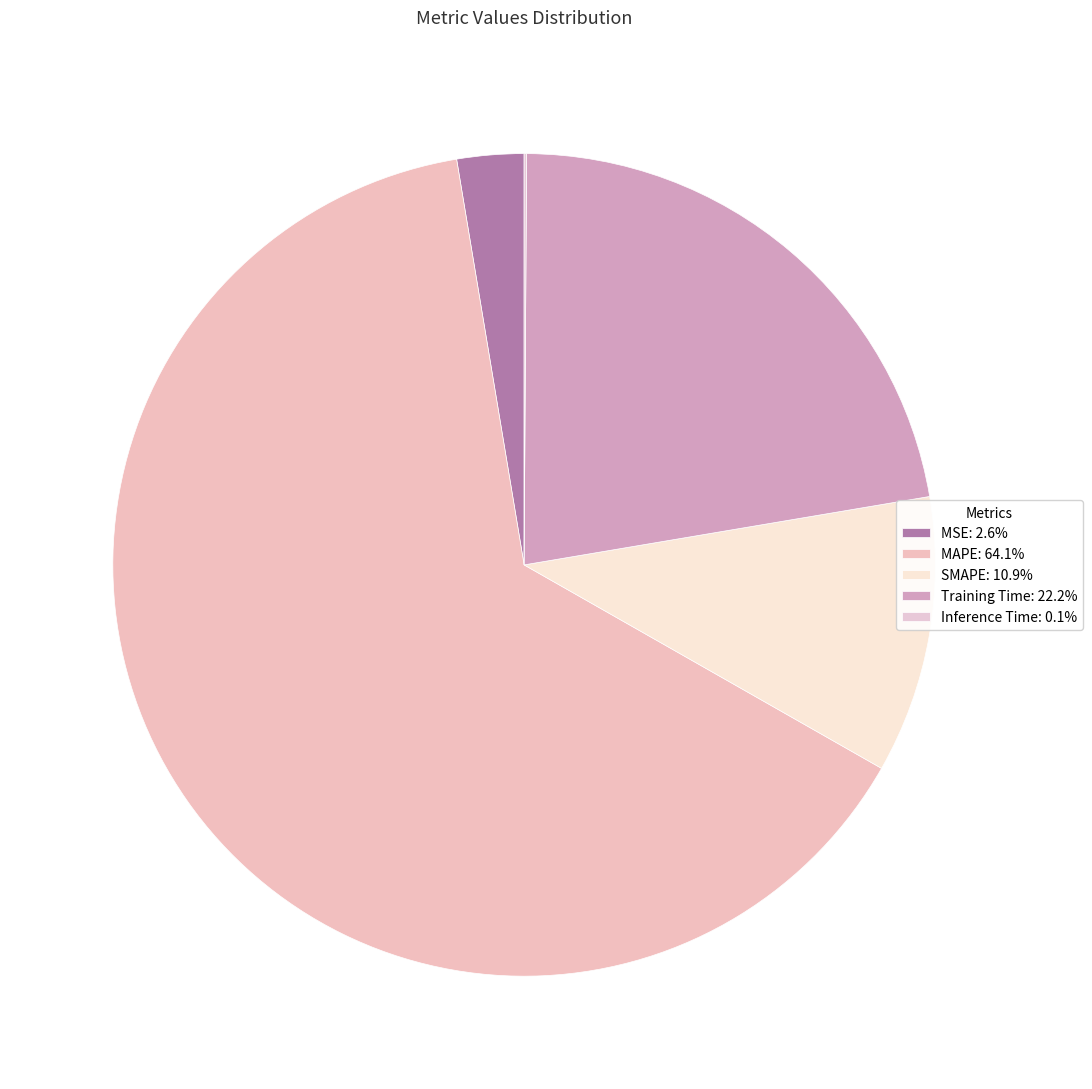

Which slice is the smallest?

Inference Time